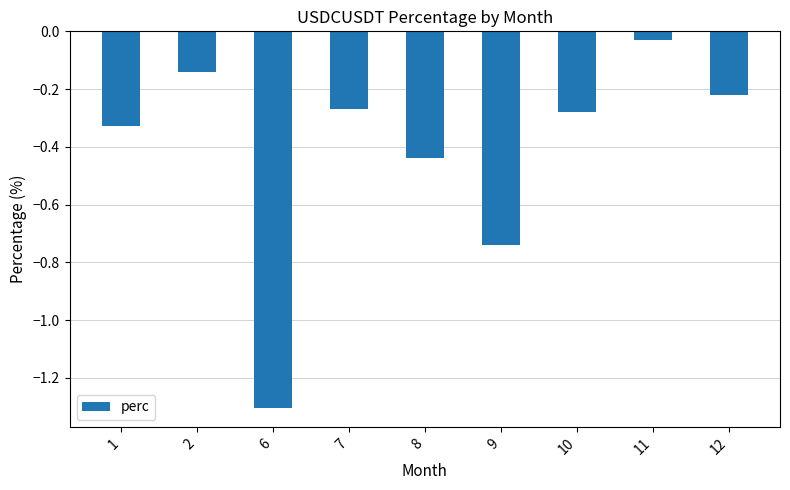

True or false: the data shows -0.3 at 9.

False